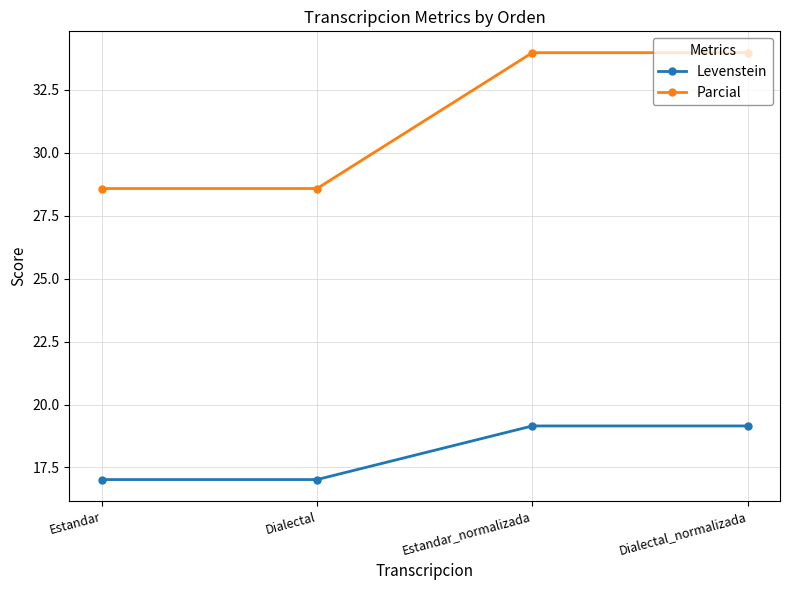

What is the label of the 4th point from the left?

Dialectal_normalizada